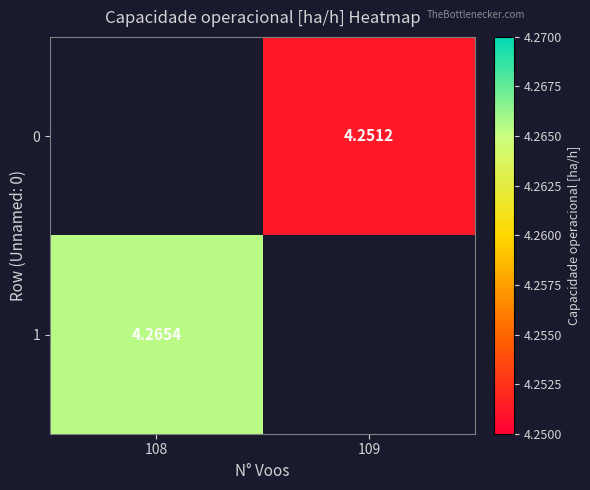

Is it true that 1 equals 2.9 at 108?

False